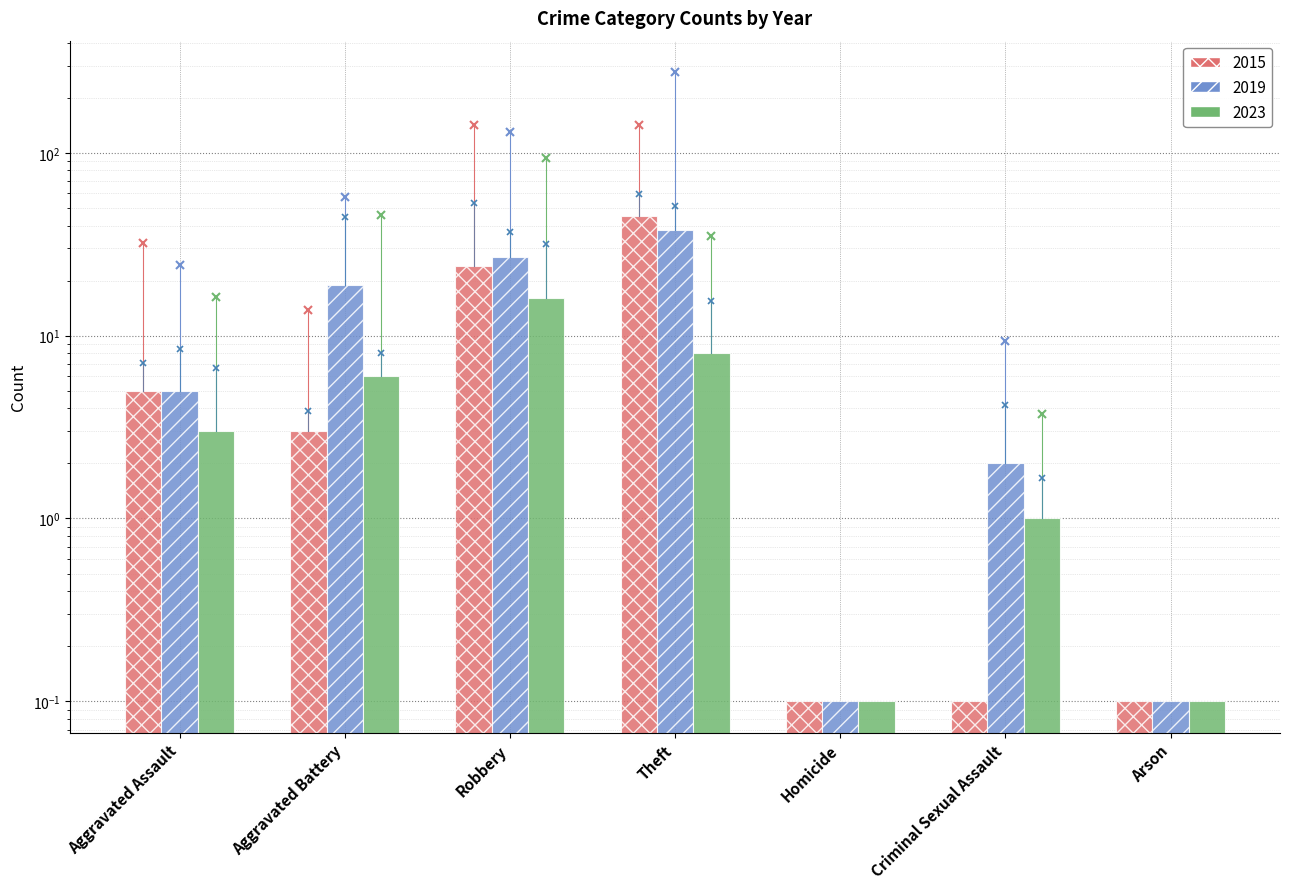

What is the total value across all series at Aggravated Assault?

13.0